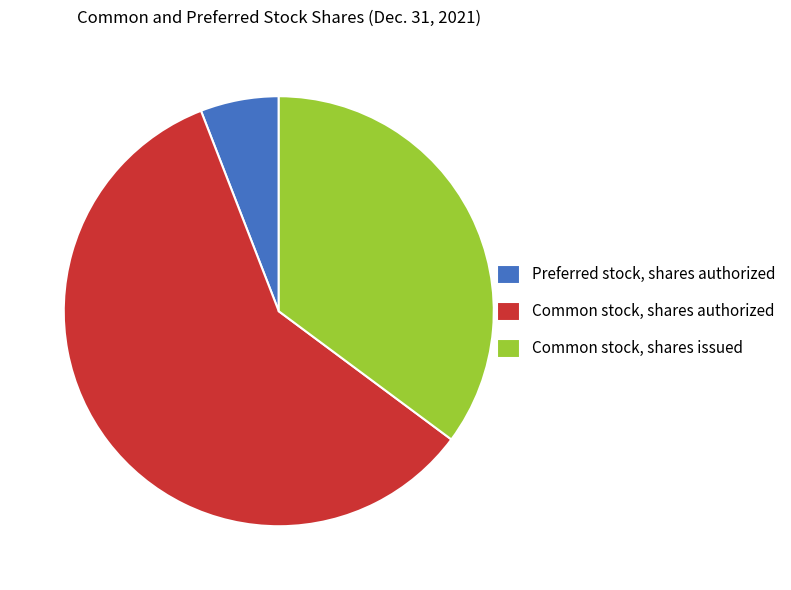

Is the sum of Preferred stock, shares authorized and Common stock, shares issued greater than half?

No